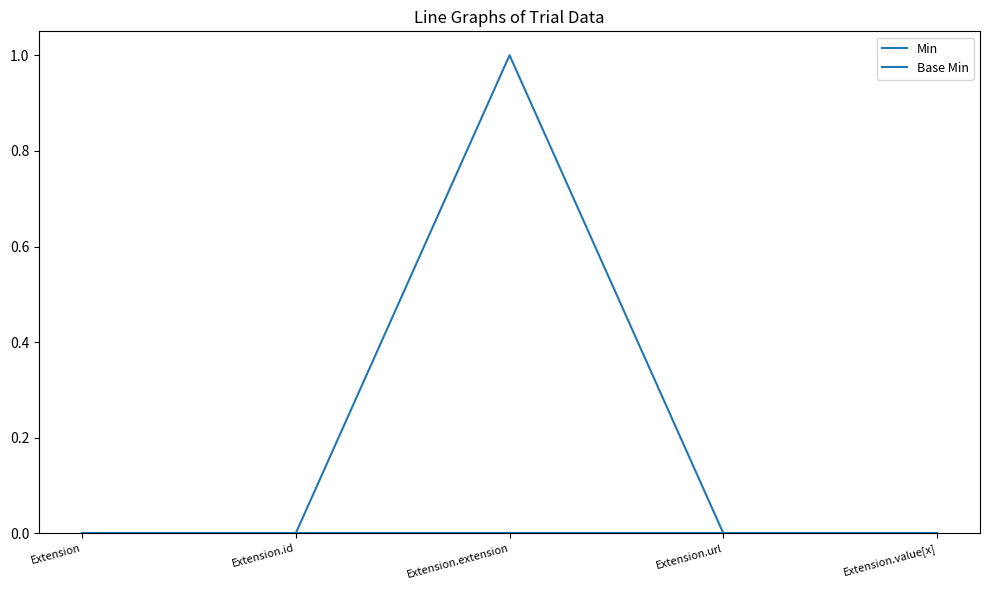

Which label corresponds to the smallest value in the chart?

Extension